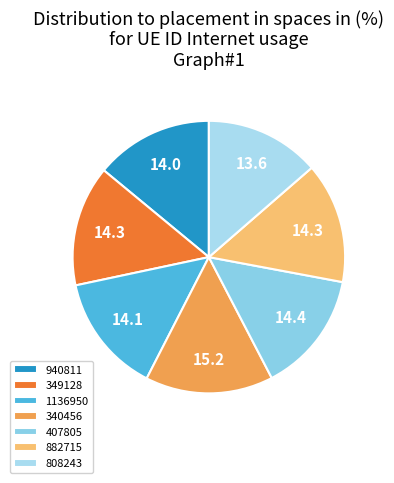

True or false: 407805 accounts for 14% of the total.

True